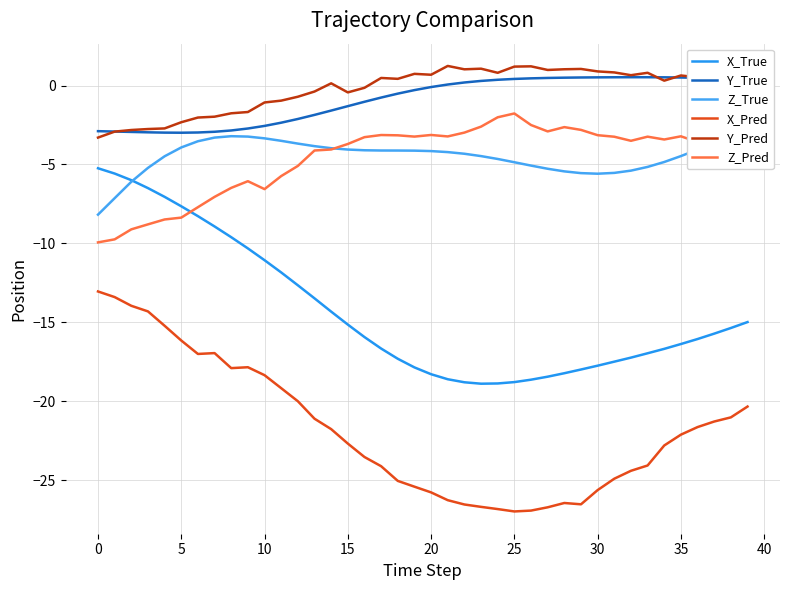

Reading left to right, transcribe all the data shown in this chart.

X_True: -5.2	-5.6	-6.0	-6.5	-7.1	-7.7	-8.3	-8.9	-9.6	-10.3	-11.1	-11.8	-12.7	-13.5	-14.3	-15.1	-15.9	-16.7	-17.3	-17.9	-18.3	-18.6	-18.8	-18.9	-18.9	-18.8	-18.6	-18.4	-18.2	-18.0	-17.7	-17.5	-17.2	-17.0	-16.7	-16.4	-16.1	-15.7	-15.4	-15.0
Y_True: -2.9	-2.9	-2.9	-3.0	-3.0	-3.0	-3.0	-2.9	-2.8	-2.7	-2.6	-2.4	-2.1	-1.9	-1.6	-1.3	-1.0	-0.8	-0.5	-0.3	-0.1	0.1	0.2	0.3	0.4	0.4	0.5	0.5	0.5	0.5	0.5	0.5	0.5	0.5	0.5	0.5	0.5	0.5	0.4	0.4
Z_True: -8.2	-7.1	-6.1	-5.2	-4.5	-3.9	-3.5	-3.3	-3.2	-3.2	-3.3	-3.5	-3.7	-3.8	-4.0	-4.1	-4.1	-4.1	-4.1	-4.1	-4.2	-4.2	-4.3	-4.5	-4.7	-4.9	-5.1	-5.3	-5.4	-5.5	-5.6	-5.5	-5.4	-5.2	-4.8	-4.5	-4.1	-3.6	-3.2	-2.9
X_Pred: -13.0	-13.4	-14.0	-14.3	-15.2	-16.2	-17.0	-17.0	-17.9	-17.8	-18.4	-19.2	-20.0	-21.1	-21.8	-22.7	-23.5	-24.1	-25.0	-25.4	-25.8	-26.3	-26.5	-26.7	-26.8	-27.0	-26.9	-26.7	-26.4	-26.5	-25.6	-24.9	-24.4	-24.1	-22.8	-22.1	-21.6	-21.3	-21.0	-20.3
Y_Pred: -3.3	-2.9	-2.8	-2.8	-2.7	-2.3	-2.0	-2.0	-1.8	-1.7	-1.1	-1.0	-0.7	-0.4	0.1	-0.4	-0.1	0.5	0.4	0.7	0.7	1.2	1.0	1.1	0.8	1.2	1.2	1.0	1.0	1.1	0.9	0.8	0.7	0.8	0.3	0.6	0.5	0.5	0.4	0.5
Z_Pred: -9.9	-9.7	-9.1	-8.8	-8.5	-8.4	-7.7	-7.1	-6.5	-6.1	-6.6	-5.7	-5.1	-4.1	-4.1	-3.7	-3.3	-3.1	-3.2	-3.2	-3.1	-3.2	-3.0	-2.6	-2.0	-1.8	-2.5	-2.9	-2.6	-2.8	-3.1	-3.2	-3.5	-3.2	-3.4	-3.2	-3.6	-3.5	-2.9	-3.0